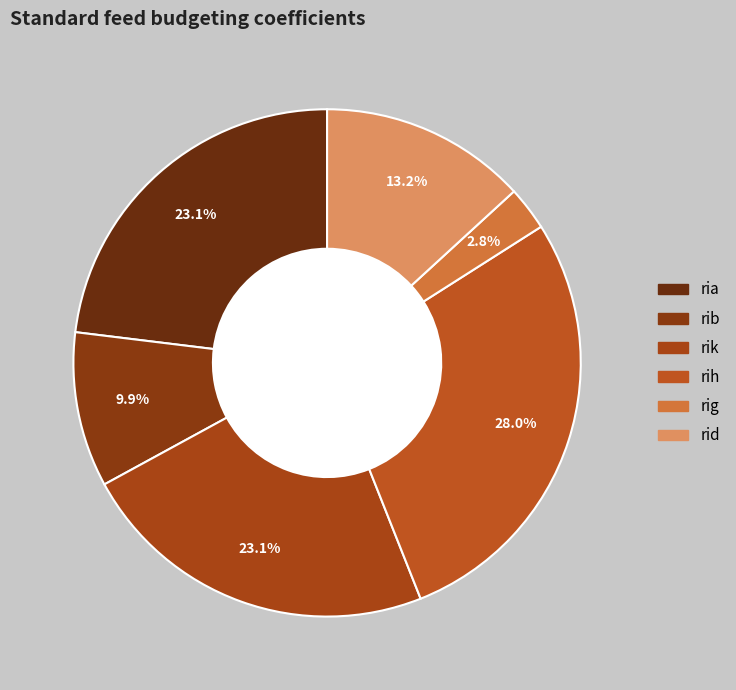

Does rig represent more than half of the total?

No